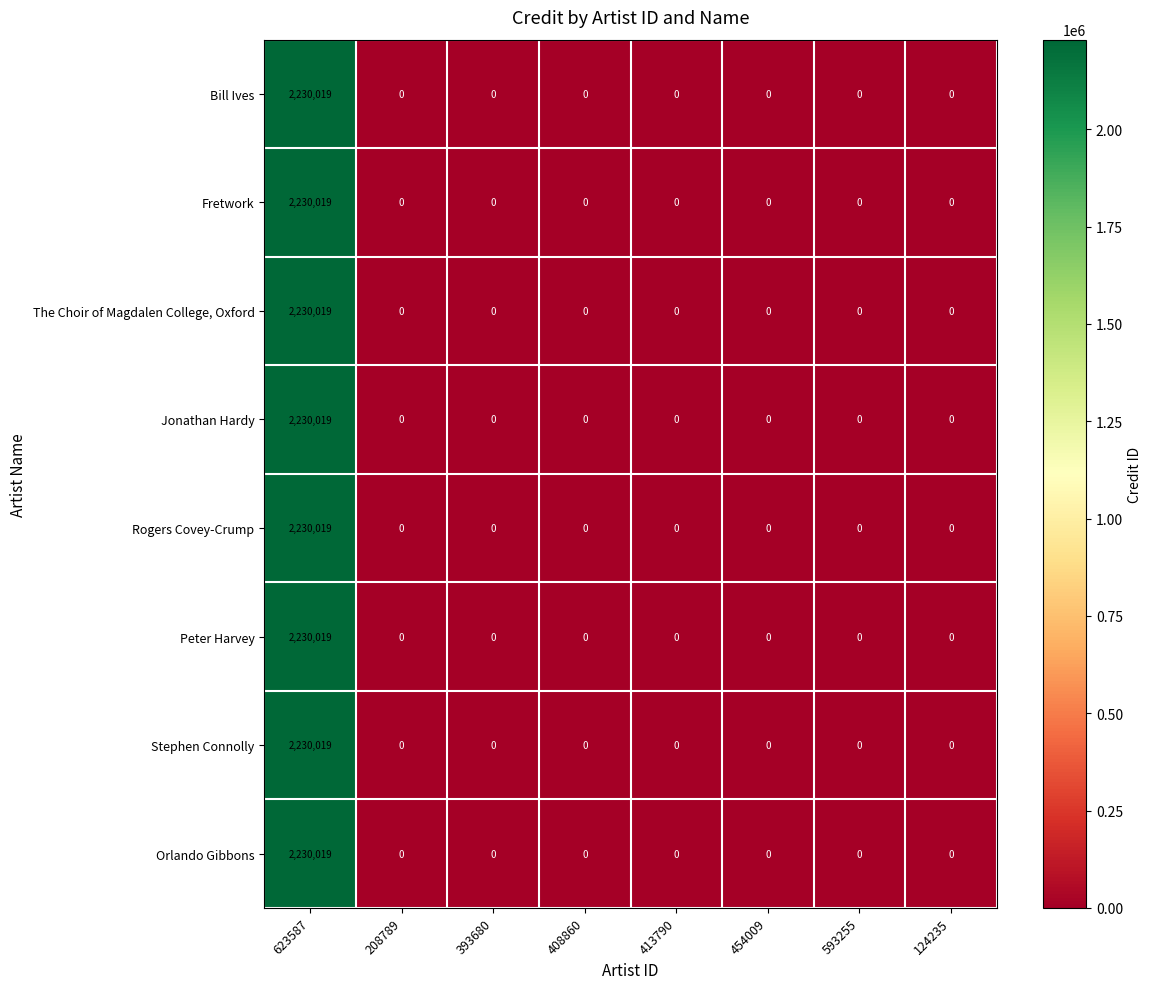

At which category is the sum across all series the highest?

623587